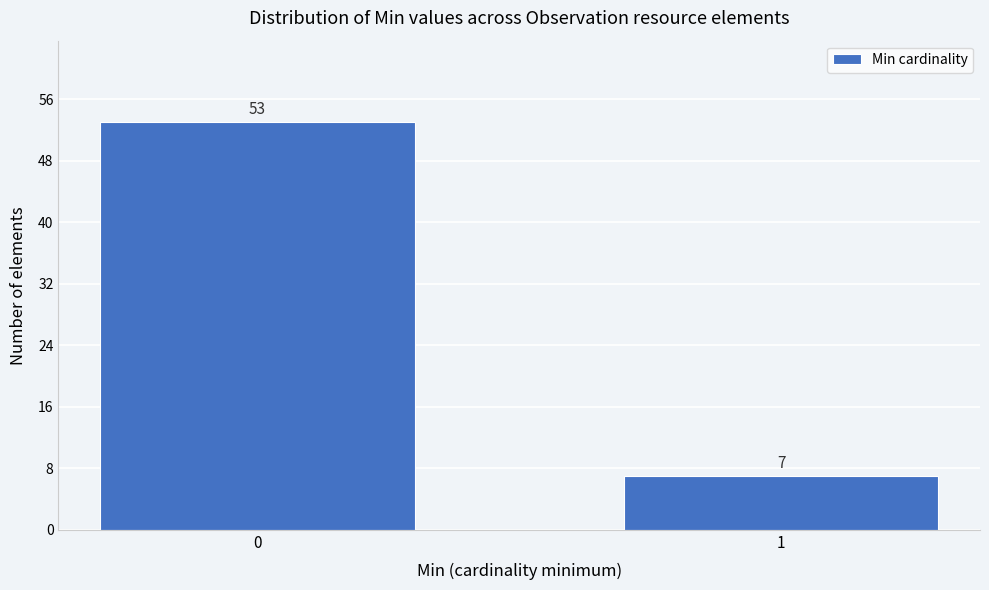

Reading left to right, list all the values displayed in this chart.

53	7